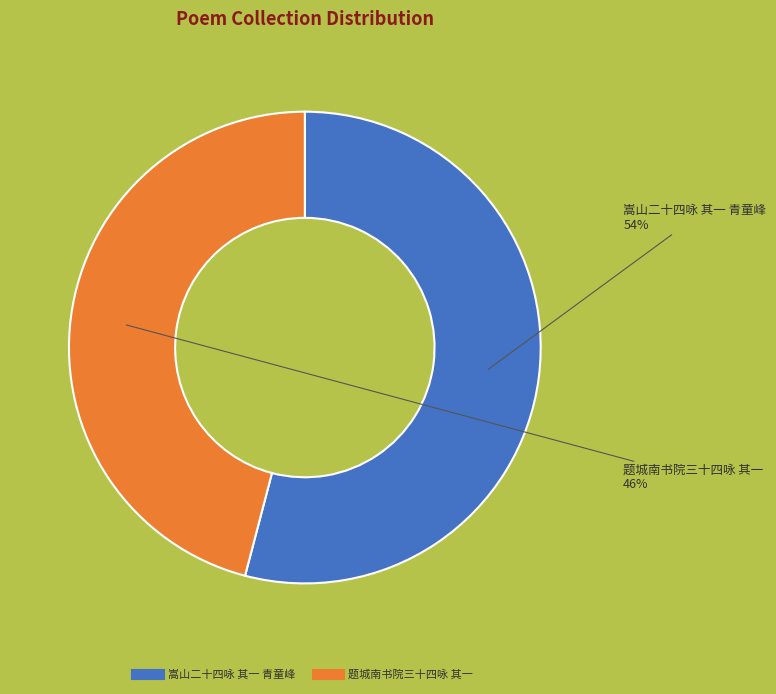

True or false: 嵩山二十四咏 其一 青童峰 accounts for 54% of the total.

True